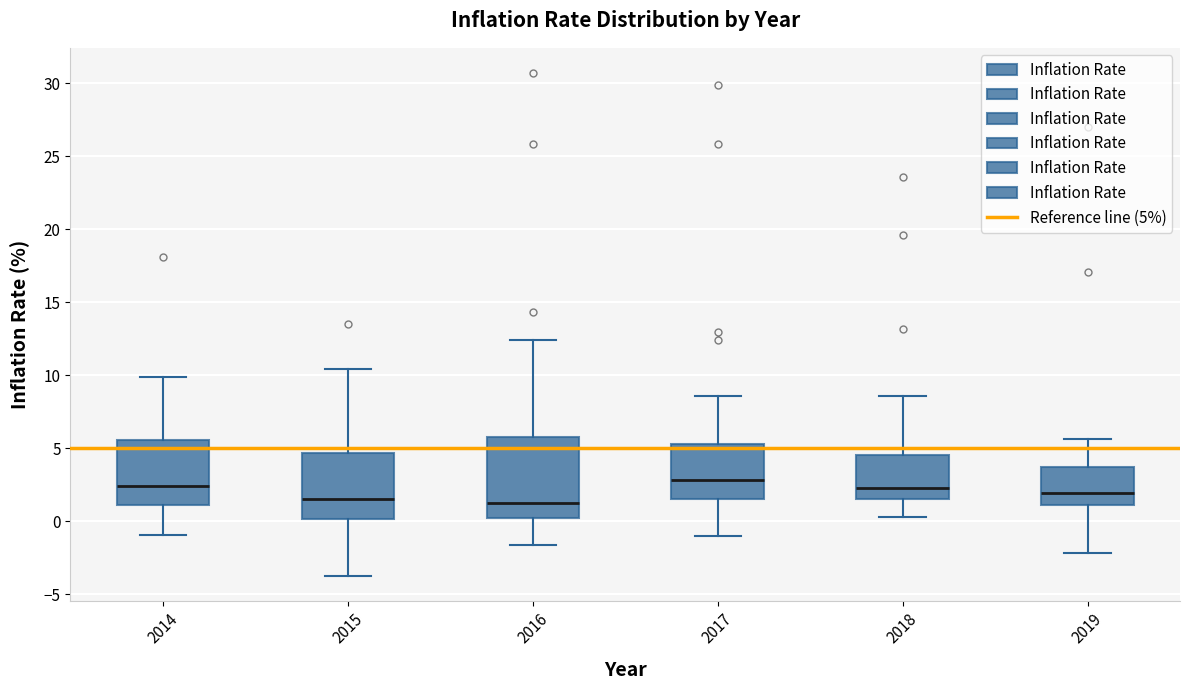

Reading left to right, transcribe this box plot: for each box, give where its median line is, the range the box spans, and where its two whiskers end, as read against the y-axis. The values are not printed on the chart, so give them approximately, as read against the axis.

2014: median 2.5, box 1.0 to 5.5, whiskers -1.0 to 10.0
2015: median 1.5, box 0.0 to 4.5, whiskers -3.5 to 10.5
2016: median 1.5, box 0.0 to 6.0, whiskers -1.5 to 12.5
2017: median 3.0, box 1.5 to 5.5, whiskers -1.0 to 8.5
2018: median 2.5, box 1.5 to 4.5, whiskers 0.5 to 8.5
2019: median 2.0, box 1.0 to 3.5, whiskers -2.0 to 5.5